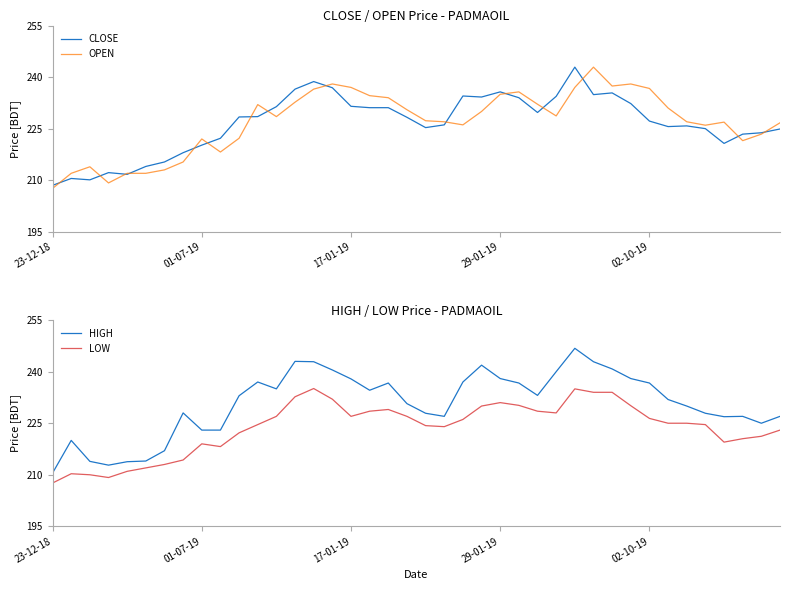

What is the difference between the highest and lowest values at 19?

3.7